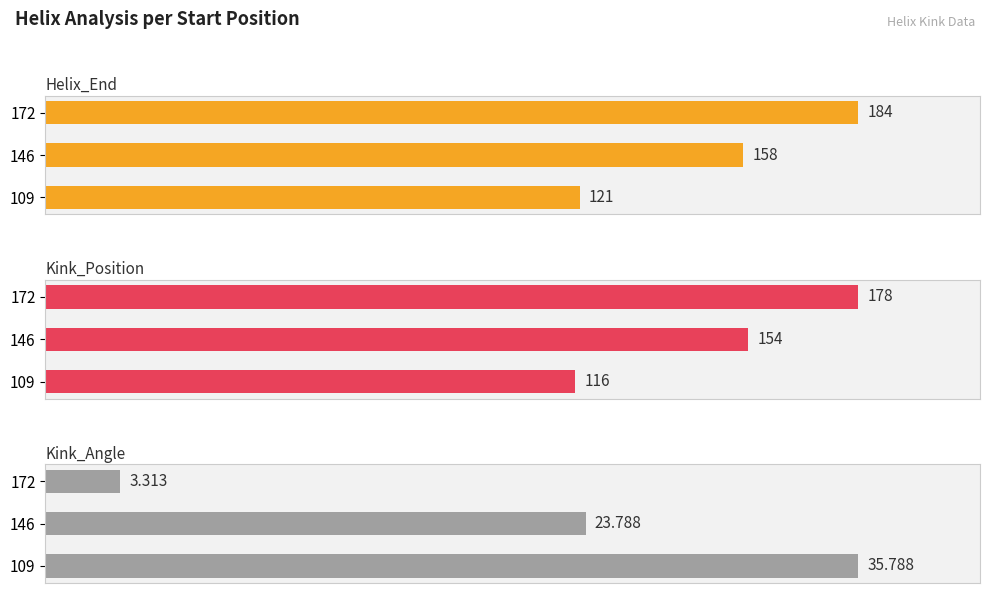

Which series has the largest range (max minus min)?

Helix_End